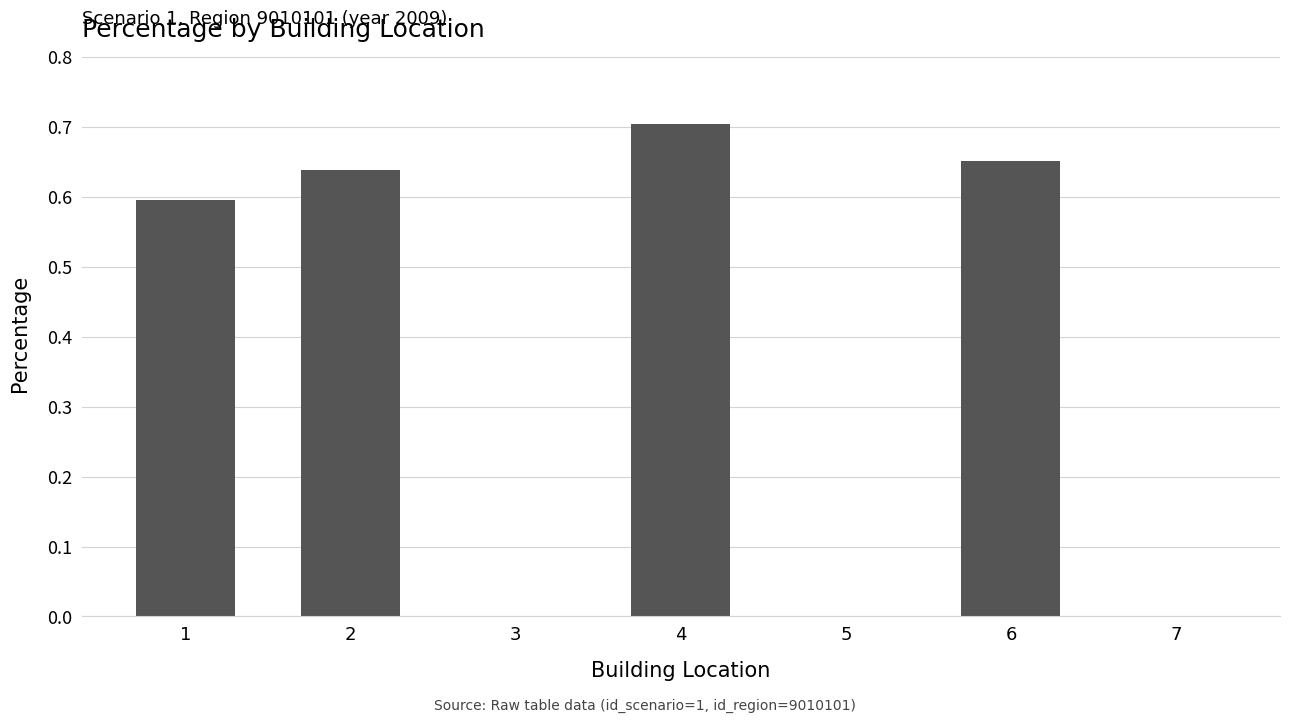

What is the sum of all values?

2.6